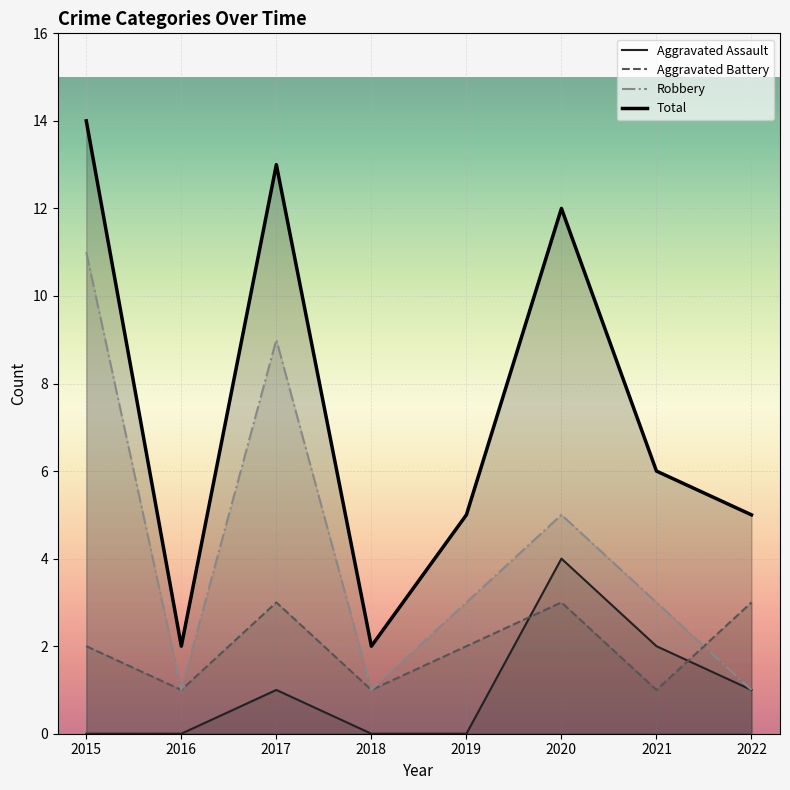

Between 2017 and 2021, which is larger?

2021